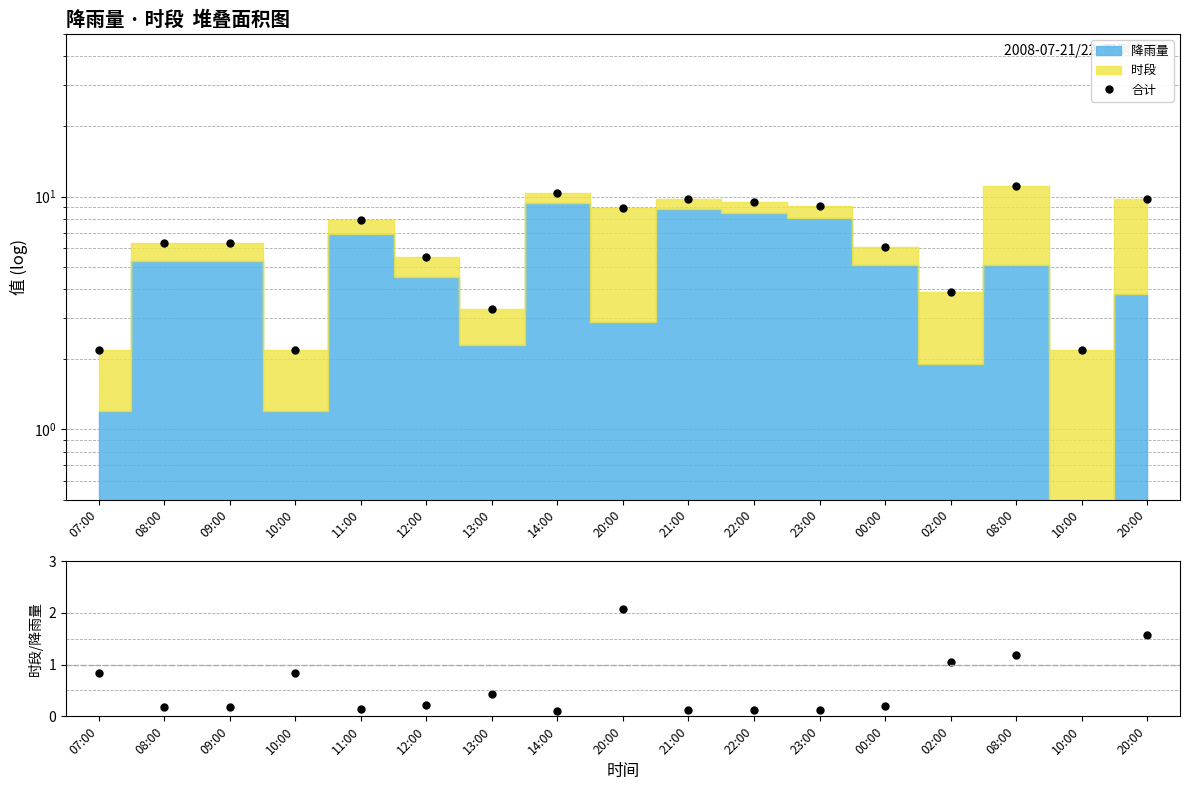

Which has a higher value, 22:00 or 11:00?

22:00